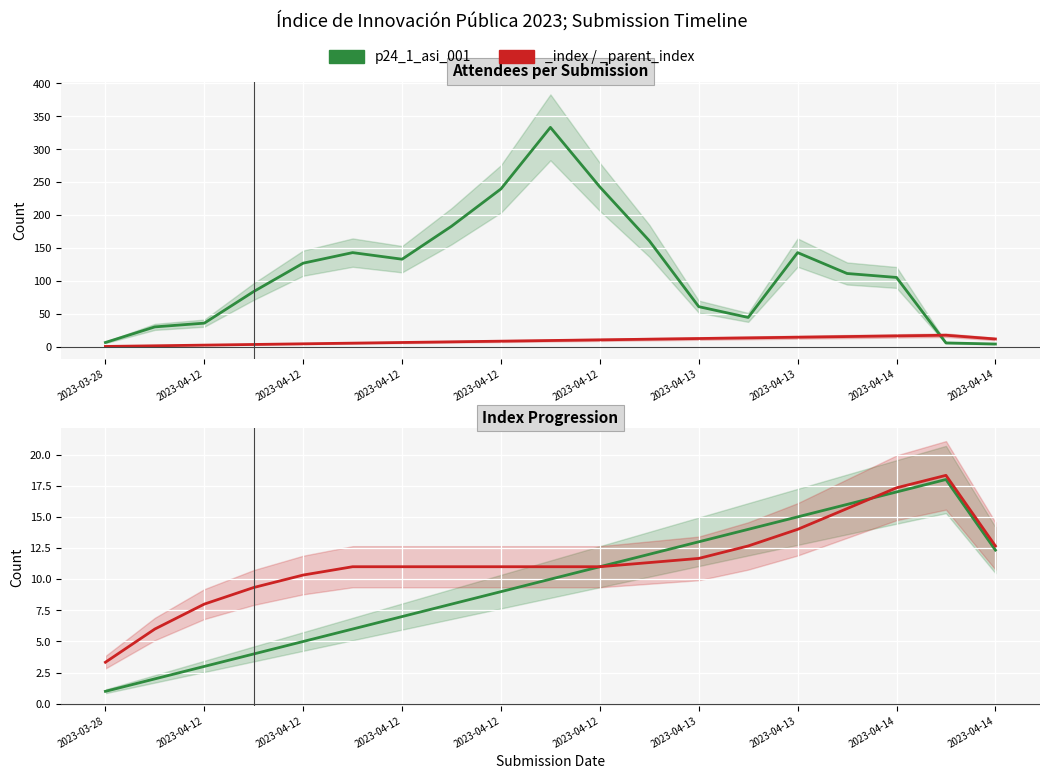

At which category does the data reach its first local peak?

17